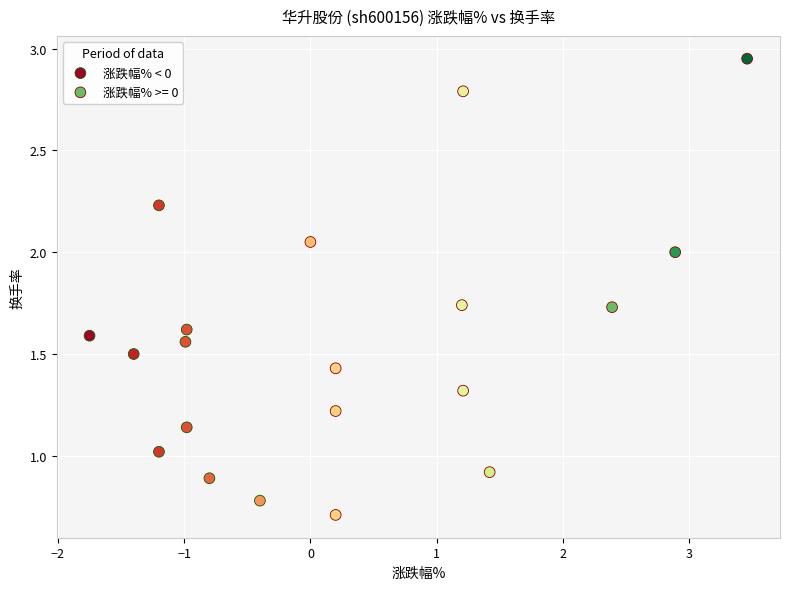

Which series reaches the maximum Y coordinate?

涨跌幅% >= 0